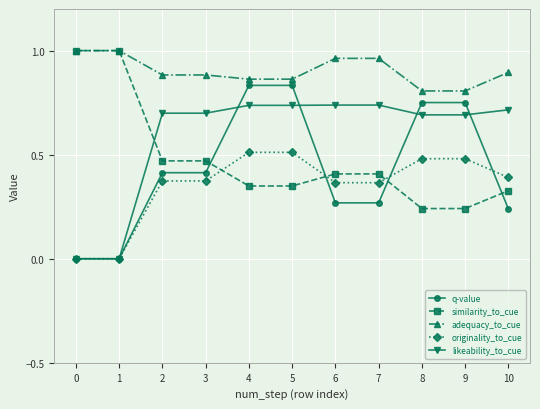

Which series has the largest range (max minus min)?

q-value